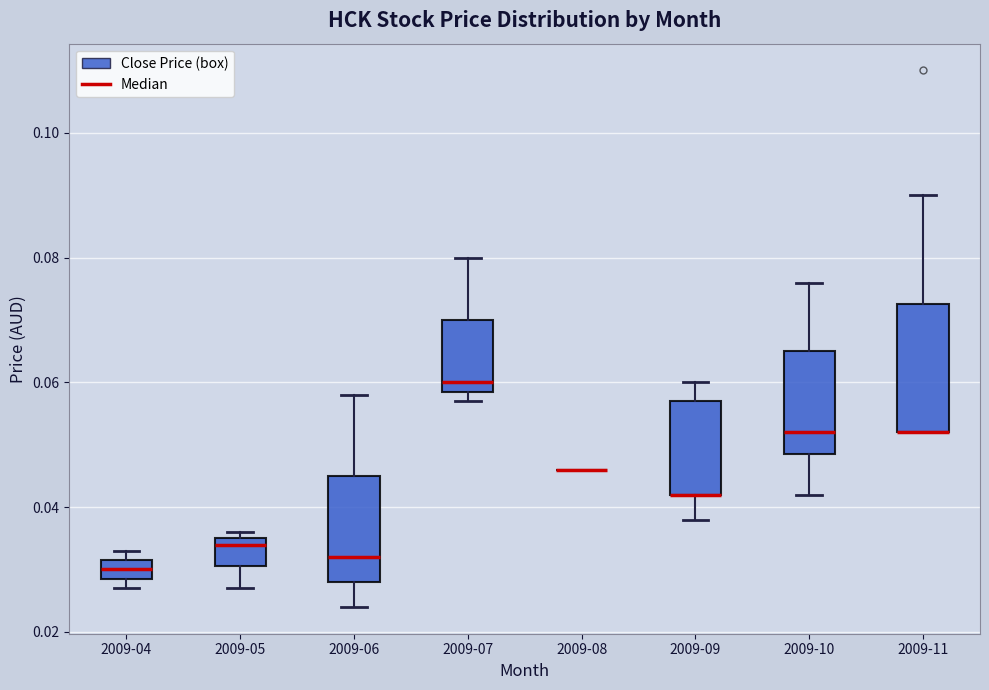

Reading left to right, read every box against the y-axis: the position of its median line, the range the box covers, and the ends of its whiskers. The values are not printed on the chart, so give them approximately, as read against the axis.

2009-04: median 0.030, box 0.028 to 0.032, whiskers 0.028 (just below the box's lower edge) to 0.034
2009-05: median 0.034, box 0.030 to 0.036, whiskers 0.028 to 0.036 (just above the box's upper edge)
2009-06: median 0.032, box 0.028 to 0.046, whiskers 0.024 to 0.058
2009-07: median 0.060, box 0.058 to 0.070, whiskers 0.058 (just below the box's lower edge) to 0.080
2009-08: box collapsed to a line at 0.046, whiskers 0.046 to 0.046
2009-09: median 0.042 (drawn on the box's lower edge), box 0.042 to 0.058, whiskers 0.038 to 0.060
2009-10: median 0.052, box 0.048 to 0.066, whiskers 0.042 to 0.076
2009-11: median 0.052 (drawn on the box's lower edge), box 0.052 to 0.072, whiskers 0.052 to 0.090